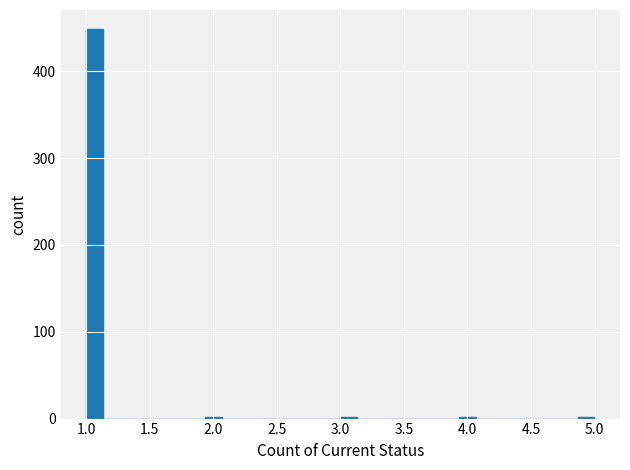

Around what value on the x-axis is the tallest bar? Give the approximate position of its centre, as read against the axis.

1.05